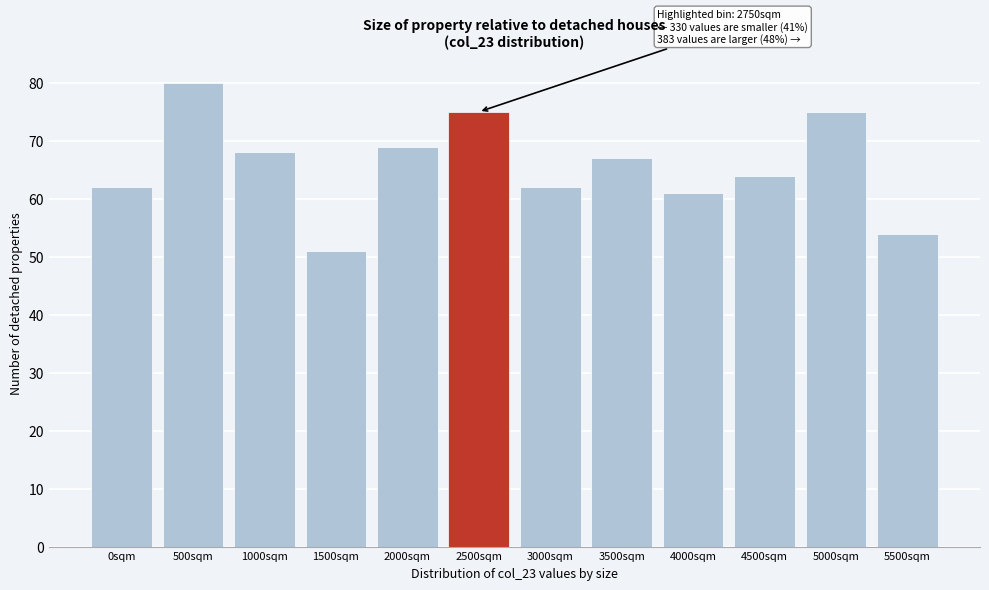

Reading left to right, extract all data points from this chart.

62	80	68	51	69	75	62	67	61	64	75	54